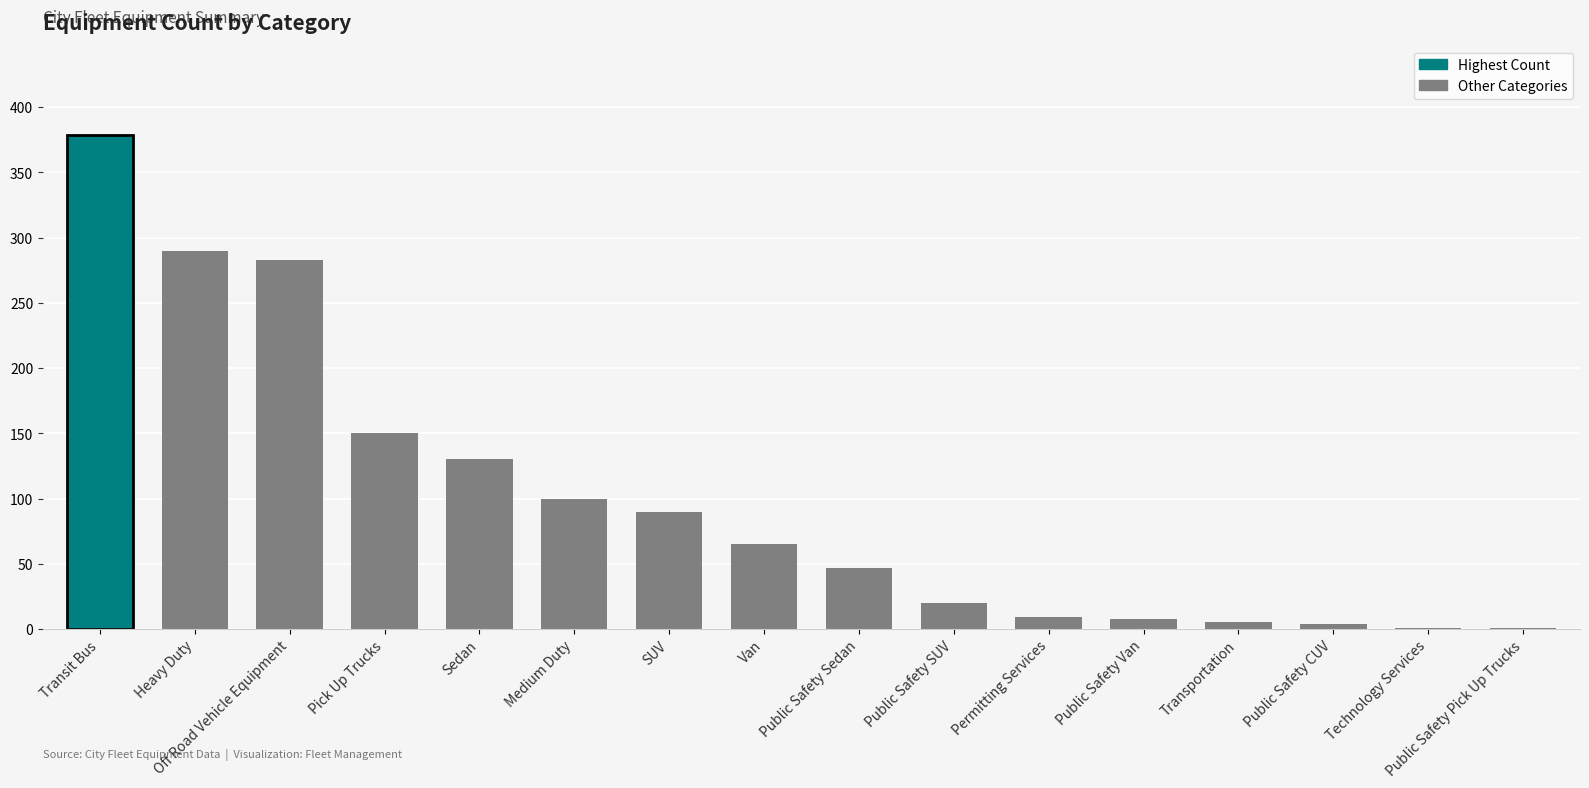

What is the difference between the values at Transit Bus and Heavy Duty?

89